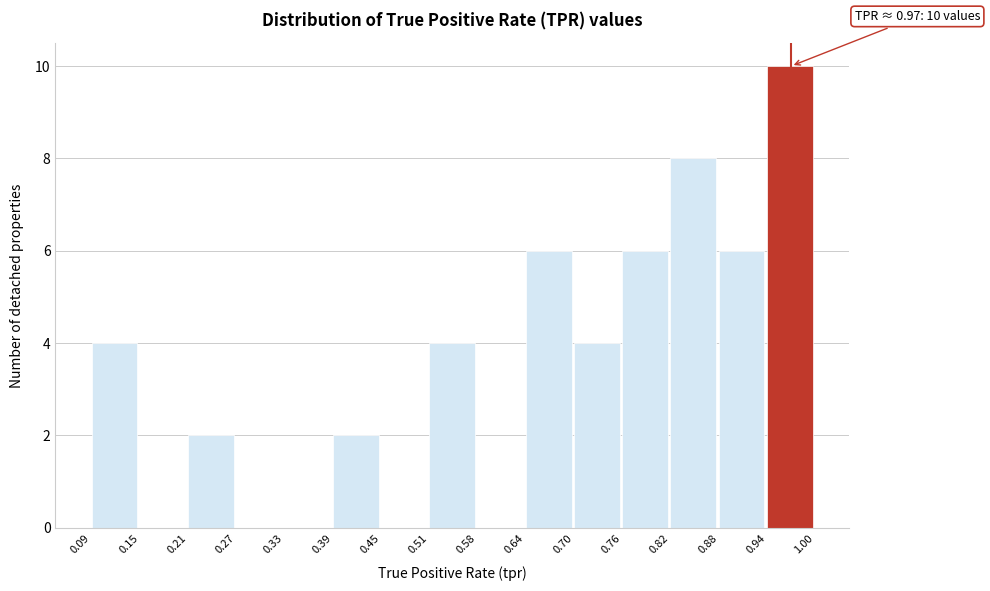

Over which range of the x-axis is the bar tallest?

0.94 to 1.00